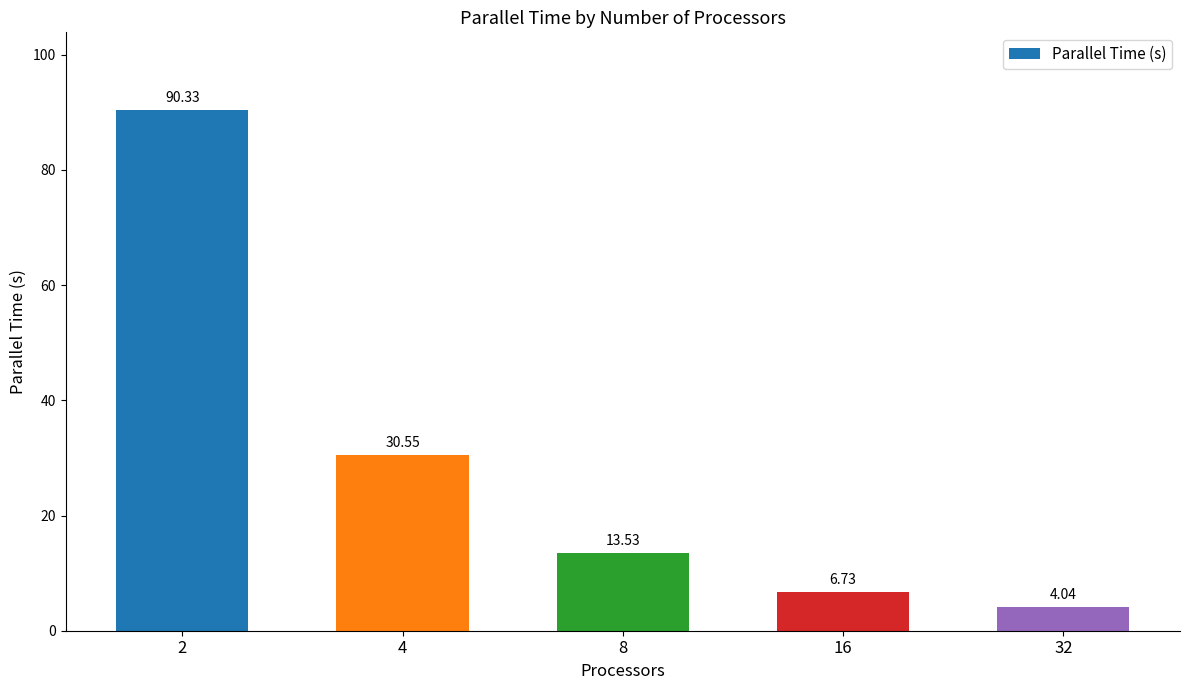

What is the change in value from 4 to 32?

-26.5